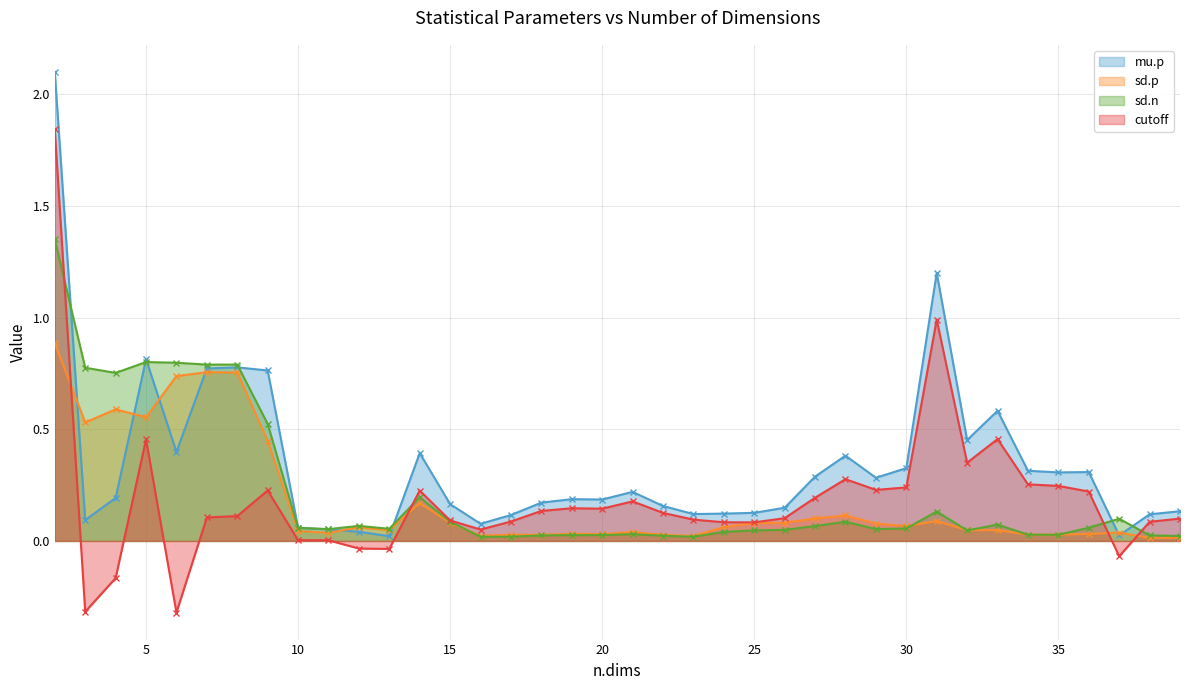

True or false: sd.p has a value of 0.1 at 30.

True